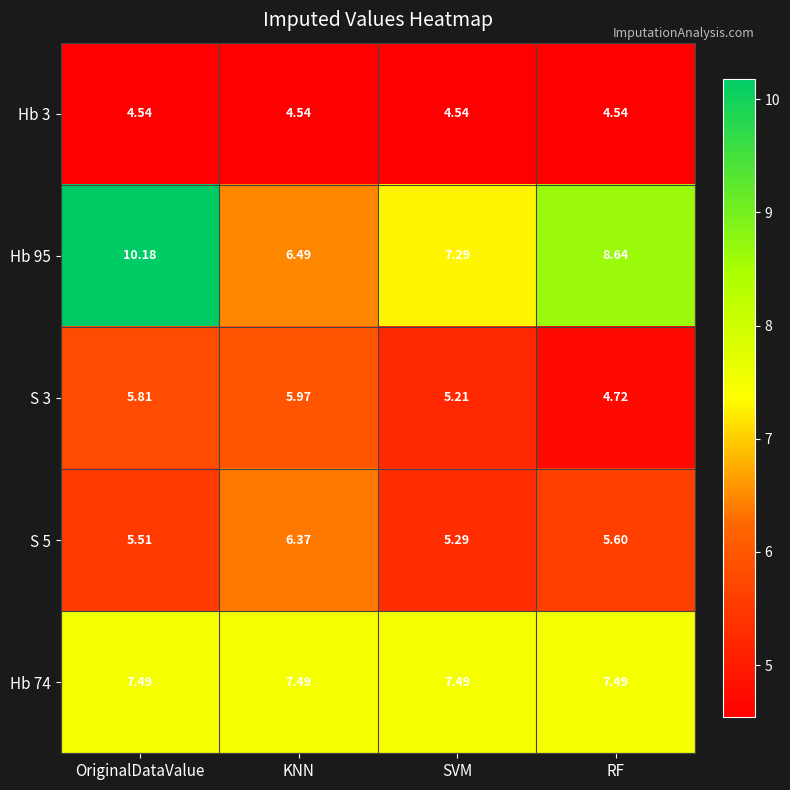

What is the total value across all series at KNN?

30.9